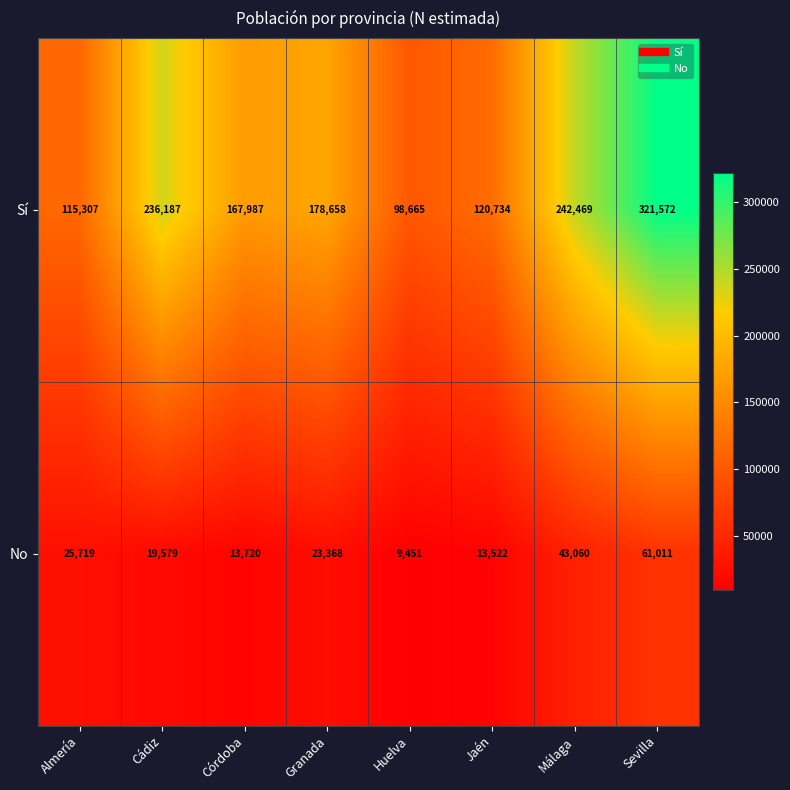

Which series has the largest total across all categories?

Sí